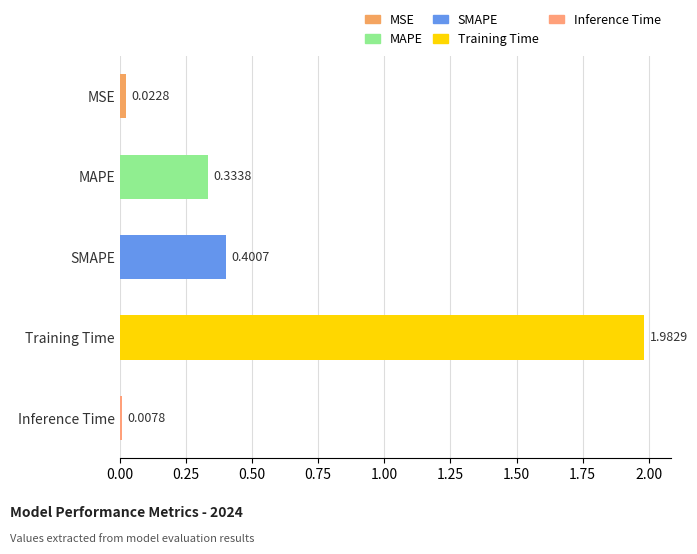

Between SMAPE and Inference Time, which is larger?

SMAPE